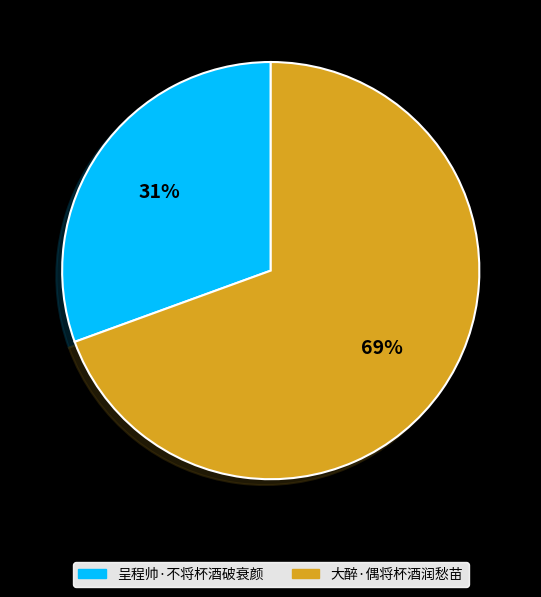

Which category accounts for the majority?

大醉·偶将杯酒润愁苗